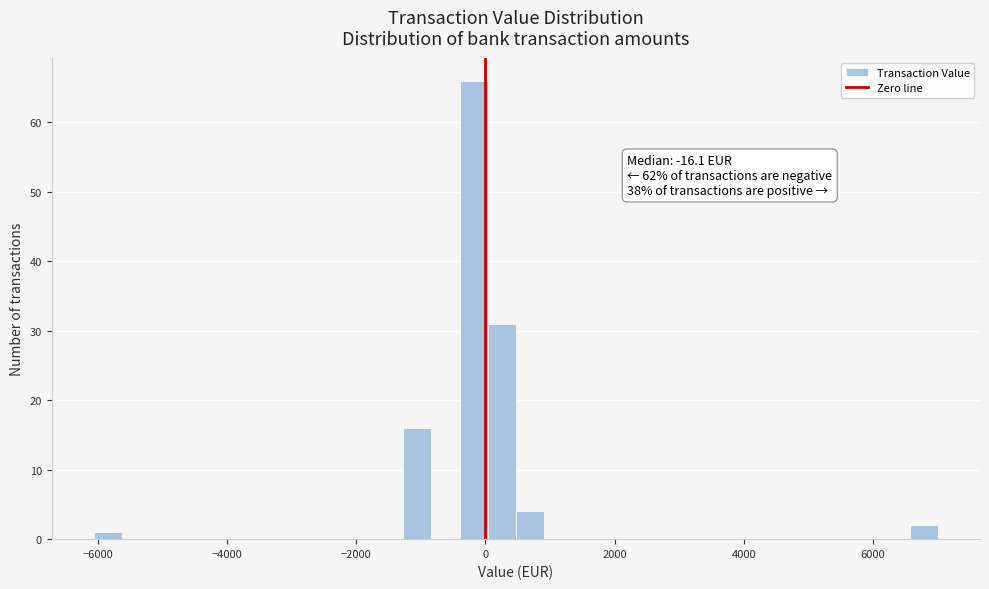

Read against the x-axis, roughly where is the centre of the tallest bar?

-200